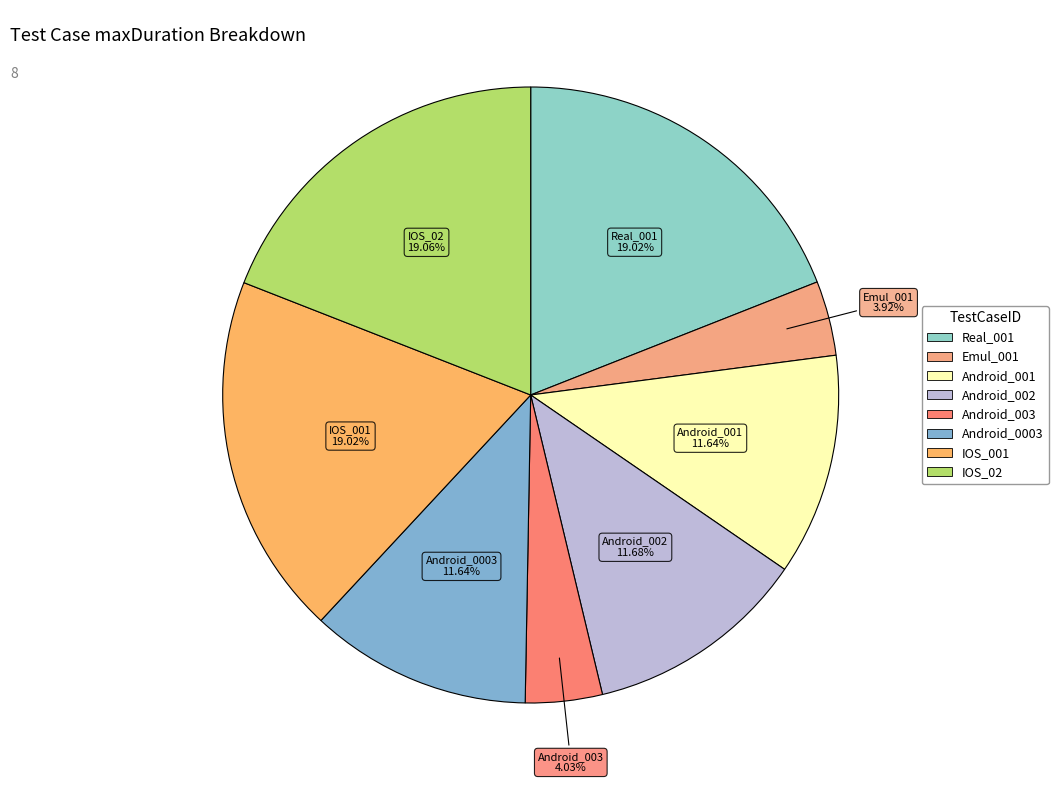

Approximately how many times larger is the value at Android_0003 compared to IOS_001?

0.6